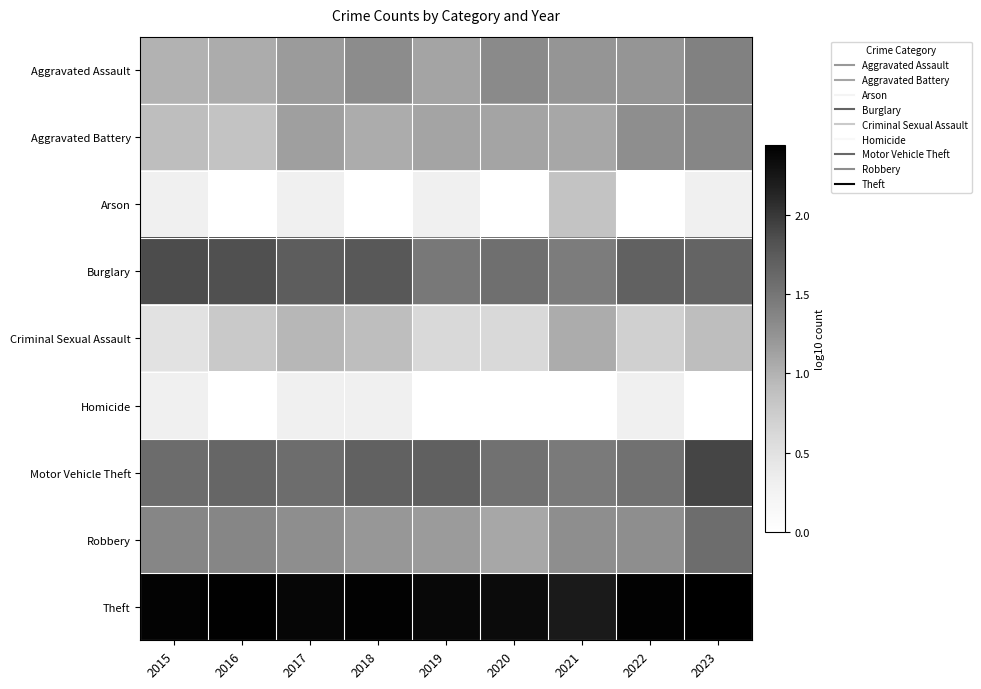

Reading left to right, extract all data points from this chart.

Aggravated Assault: 2015=1.0	2016=1.0	2017=1.2	2018=1.3	2019=1.1	2020=1.3	2021=1.2	2022=1.2	2023=1.4
Aggravated Battery: 2015=0.9	2016=0.8	2017=1.1	2018=1.0	2019=1.1	2020=1.1	2021=1.1	2022=1.3	2023=1.4
Arson: 2015=0.3	2016=0.0	2017=0.3	2018=0.0	2019=0.3	2020=0.0	2021=0.8	2022=0.0	2023=0.3
Burglary: 2015=1.9	2016=1.8	2017=1.7	2018=1.8	2019=1.5	2020=1.6	2021=1.4	2022=1.7	2023=1.7
Criminal Sexual Assault: 2015=0.5	2016=0.8	2017=1.0	2018=0.9	2019=0.6	2020=0.6	2021=1.0	2022=0.7	2023=0.9
Homicide: 2015=0.3	2016=0.0	2017=0.3	2018=0.3	2019=0.0	2020=0.0	2021=0.0	2022=0.3	2023=0.0
Motor Vehicle Theft: 2015=1.6	2016=1.6	2017=1.6	2018=1.7	2019=1.7	2020=1.5	2021=1.5	2022=1.5	2023=1.9
Robbery: 2015=1.4	2016=1.4	2017=1.3	2018=1.2	2019=1.2	2020=1.1	2021=1.3	2022=1.3	2023=1.6
Theft: 2015=2.4	2016=2.4	2017=2.4	2018=2.4	2019=2.4	2020=2.3	2021=2.2	2022=2.4	2023=2.4